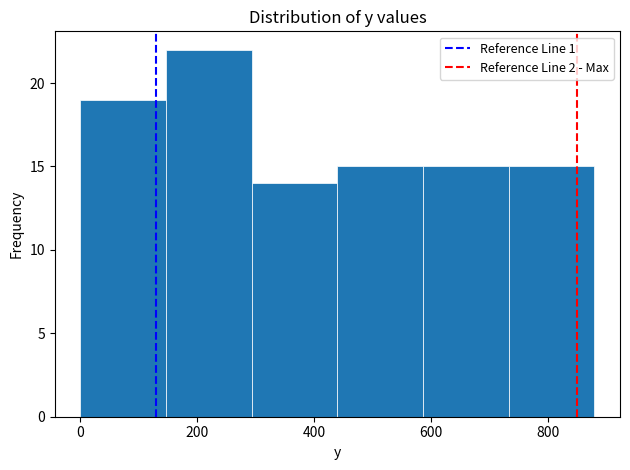

Reading left to right, transcribe this chart: for each bar, give the range it covers on the x-axis and its height. Neither the bar edges nor the heights are printed on the chart, so give them approximately, as read against the axes.

0 to 140: 19
140 to 300: 22
300 to 440: 14
440 to 580: 15
580 to 740: 15
740 to 880: 15